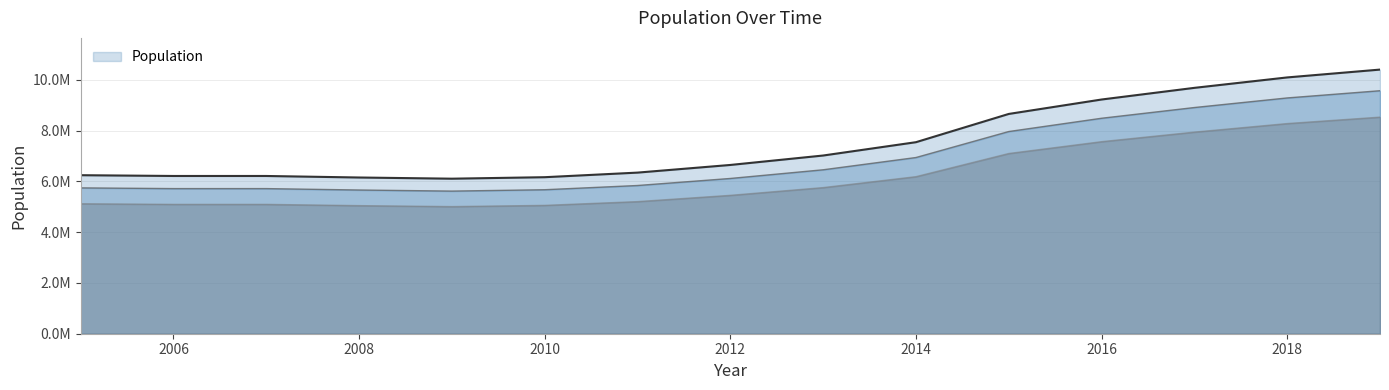

What is the difference between the maximum and minimum values?

4294918